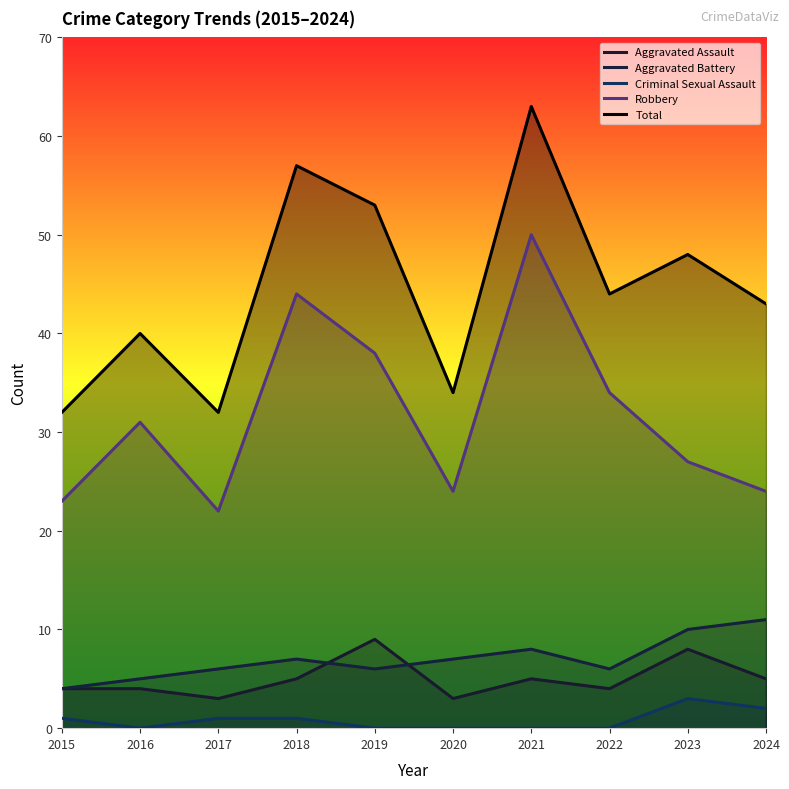

What is the highest value of the Total series?

63